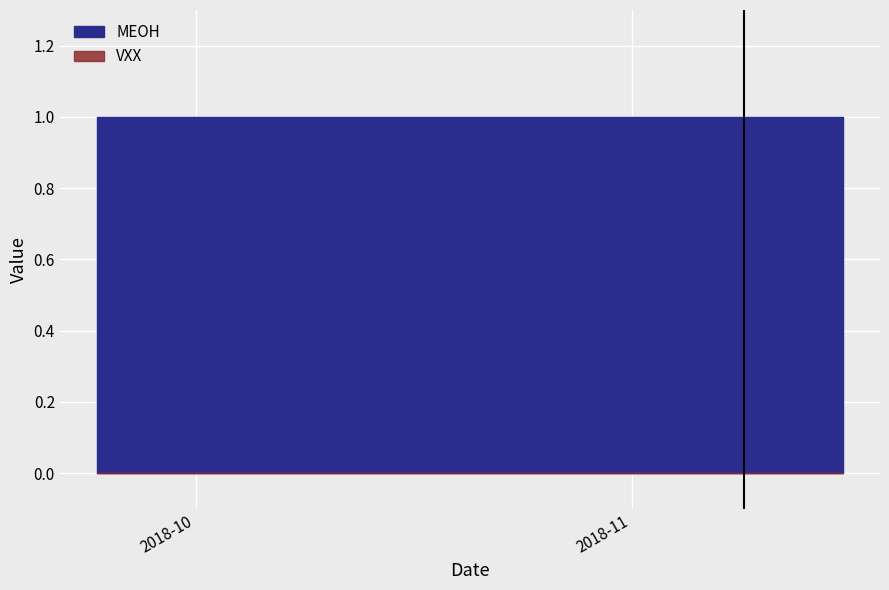

Is it true that MEOH equals 1 at 21?

True